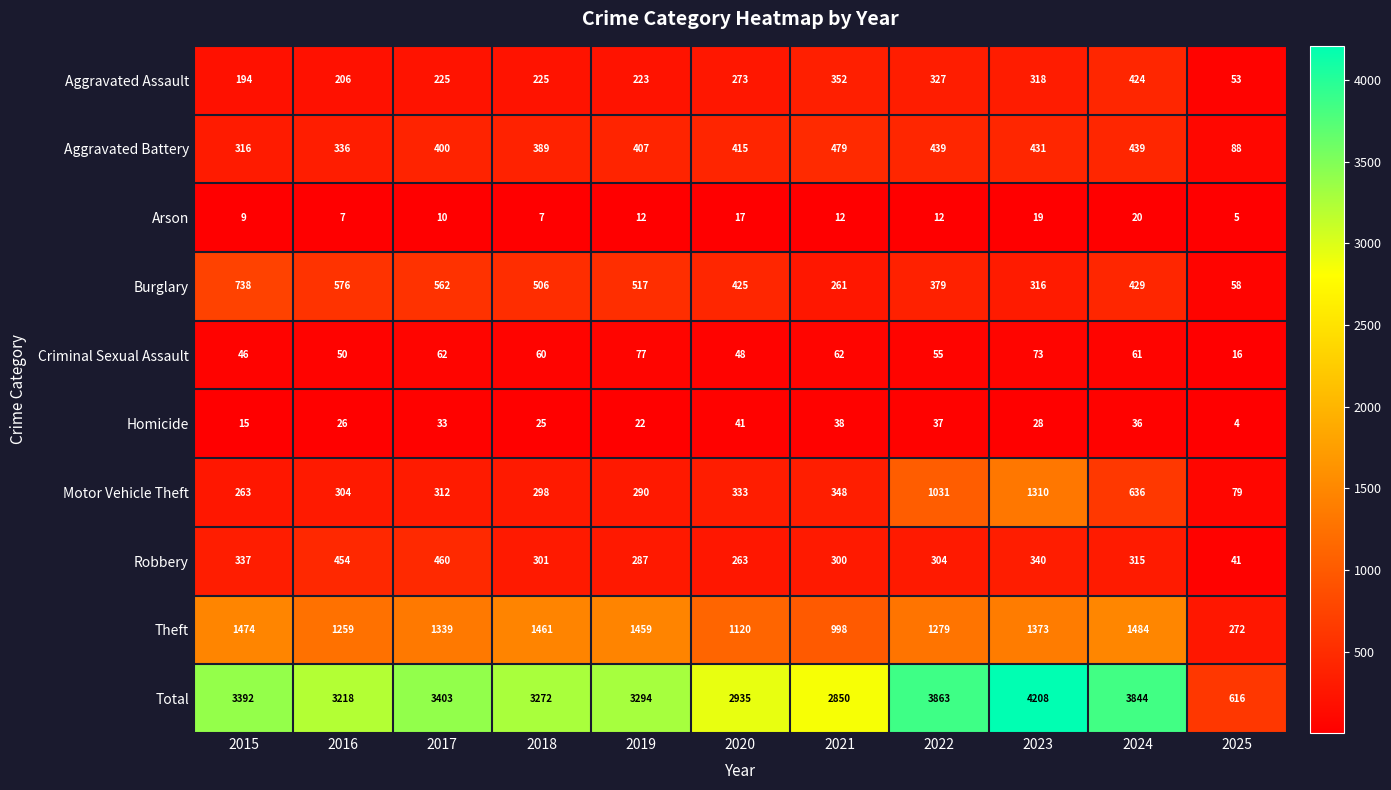

Where is Burglary nearest to the value 398?

2022